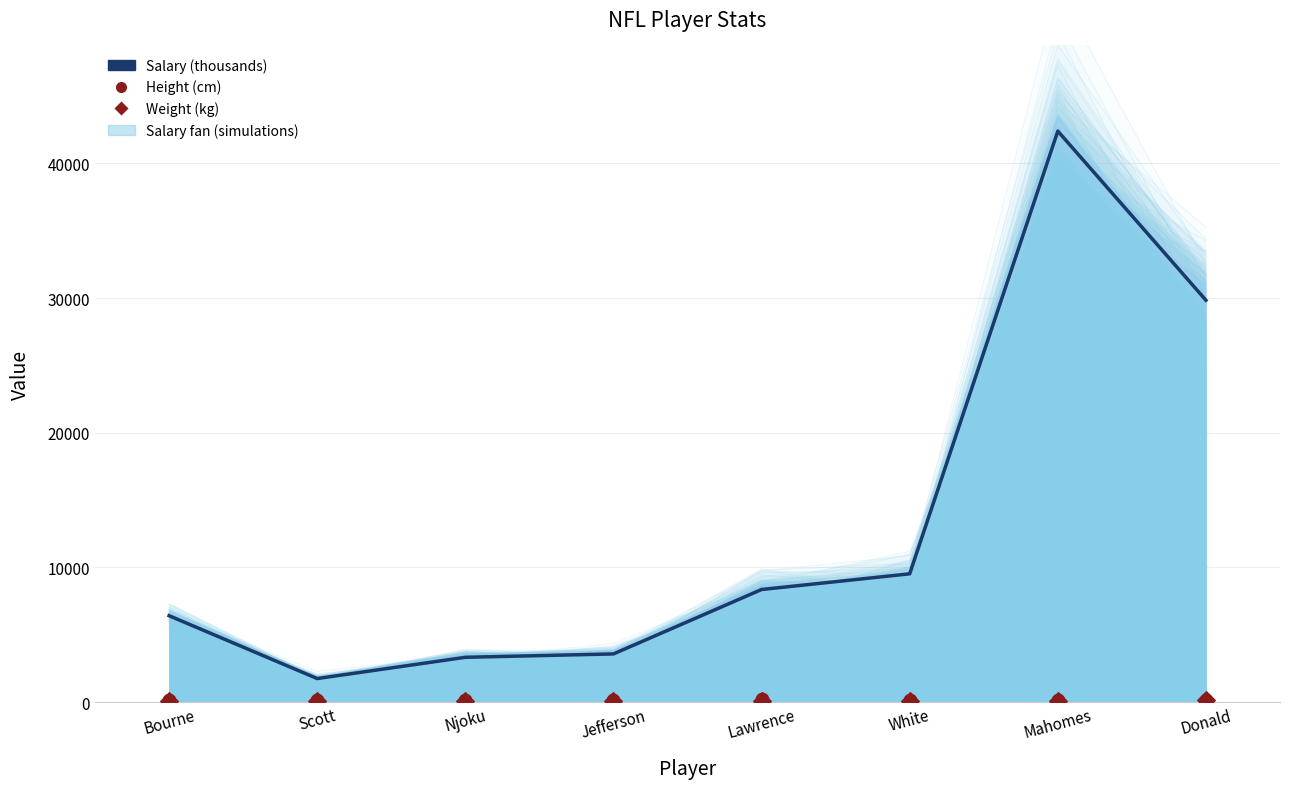

What is the total value across all series at White?

9818.8